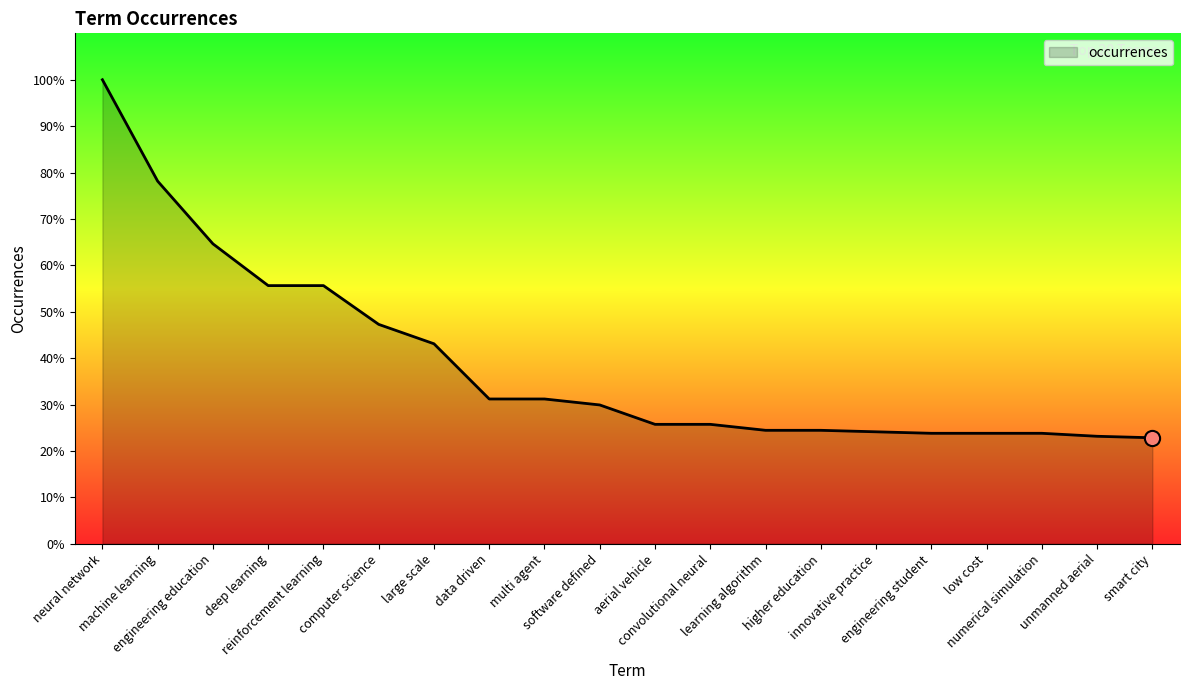

What is the ratio of the value at low cost to the value at engineering education?

0.4